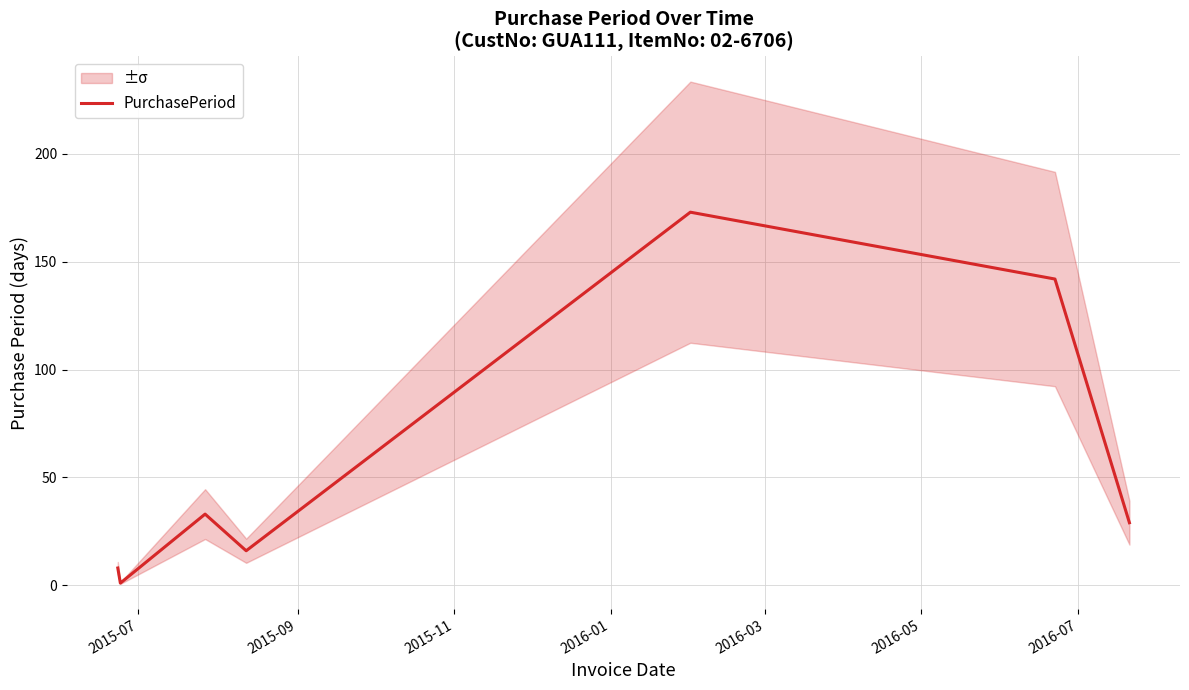

At which label is the value closest to 87?

2015-11